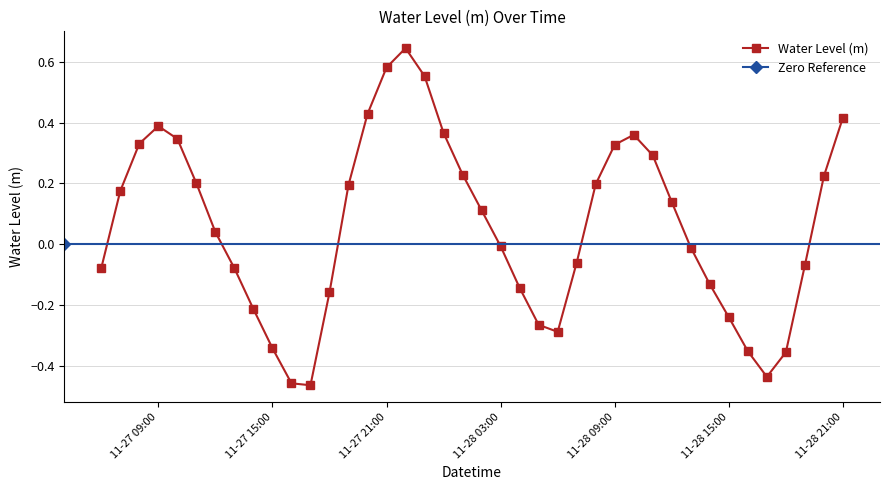

Where is the first local minimum?

2022-11-27 17:00